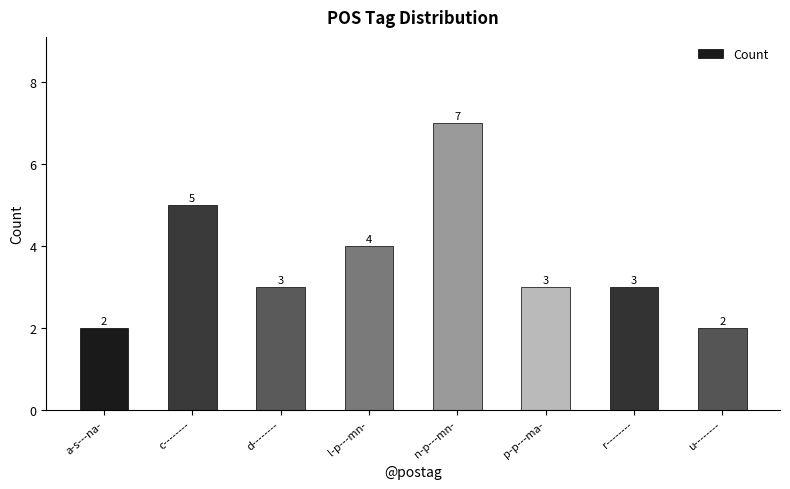

Does the chart contain stacked bars?

No